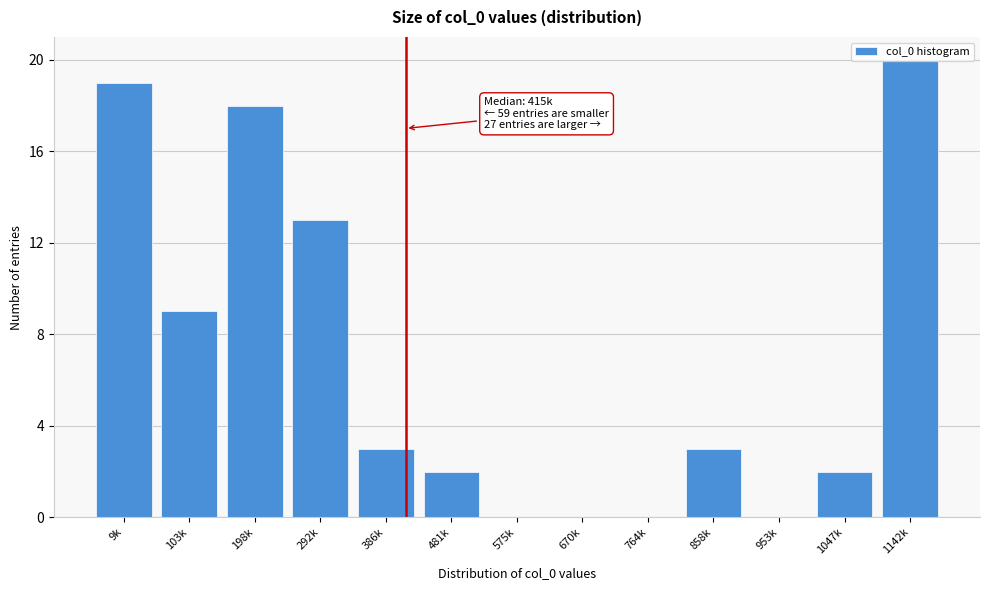

At which label is the value closest to 10?

103k